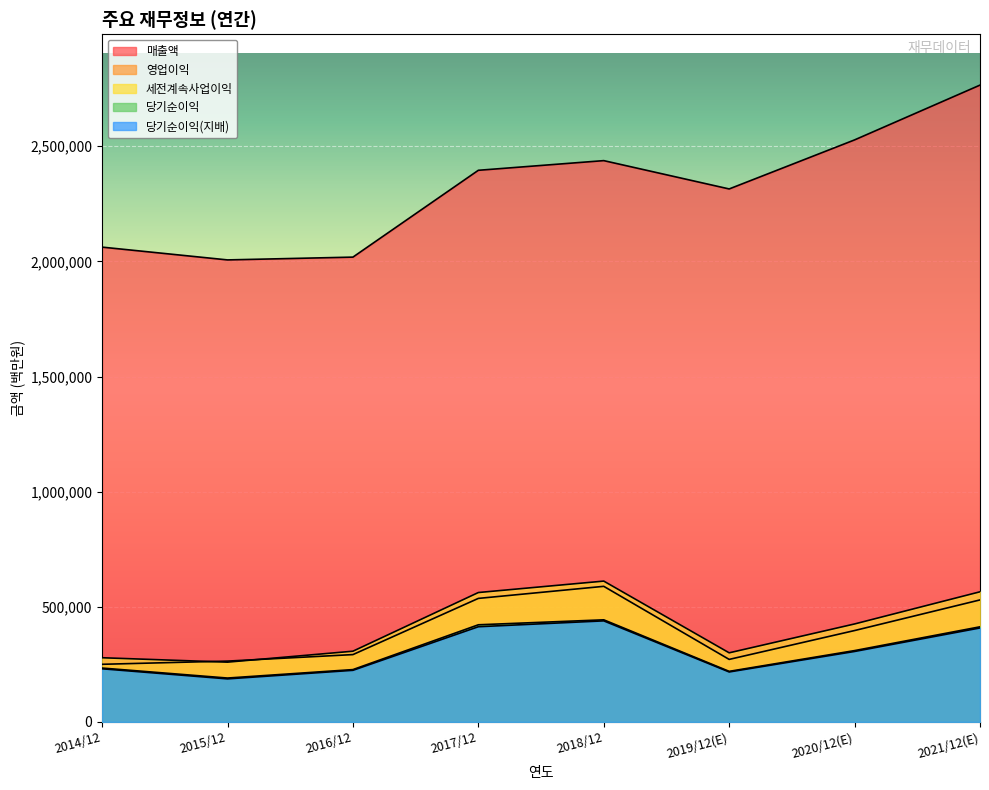

What is the sum of the 세전계속사업이익 values at 2020/12(E) and 2021/12(E)?

990631